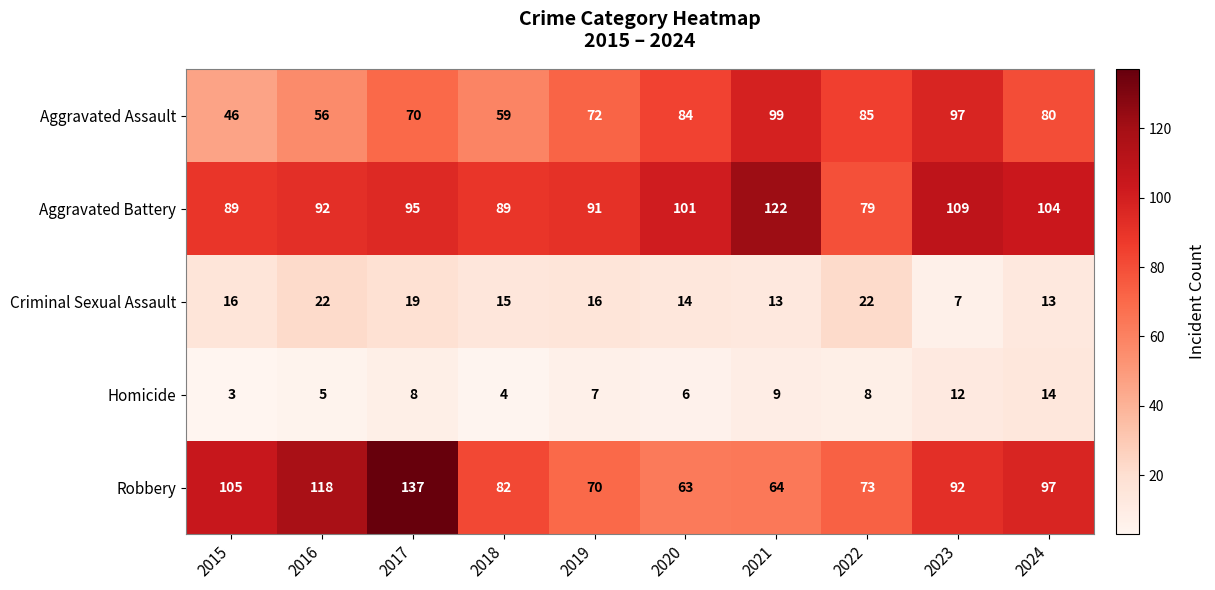

What is the difference between the highest and lowest values at 2021?

113